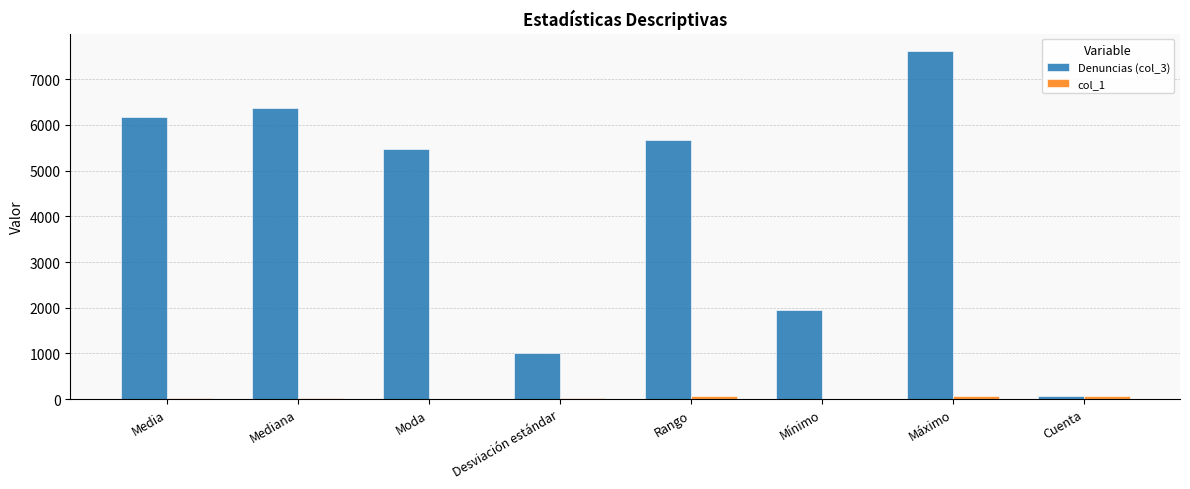

Are the bars grouped side by side (vs. stacked)?

Yes